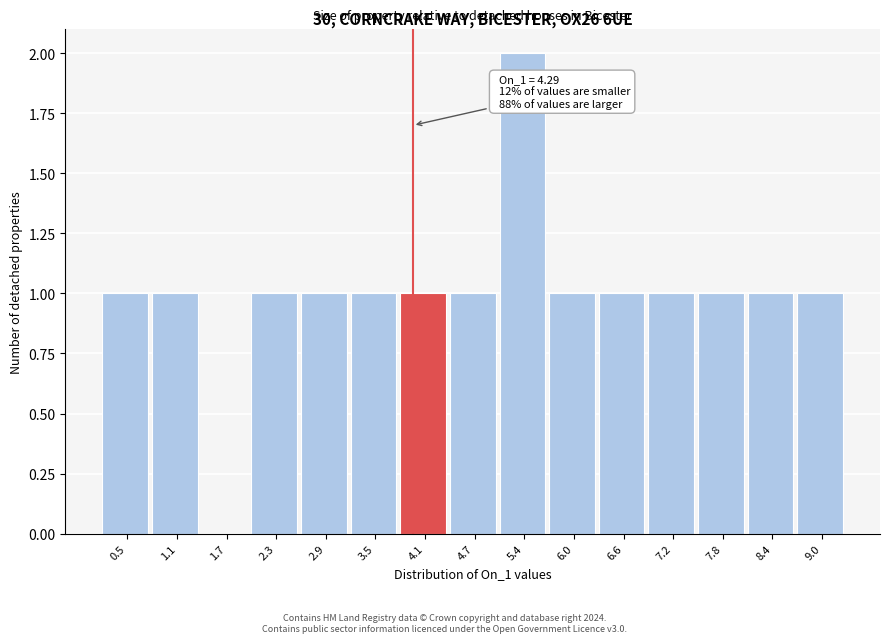

Reading left to right, extract all data points from this chart.

0.5=1	1.1=1	1.7=0	2.3=1	2.9=1	3.5=1	4.1=1	4.7=1	5.4=2	6.0=1	6.6=1	7.2=1	7.8=1	8.4=1	9.0=1